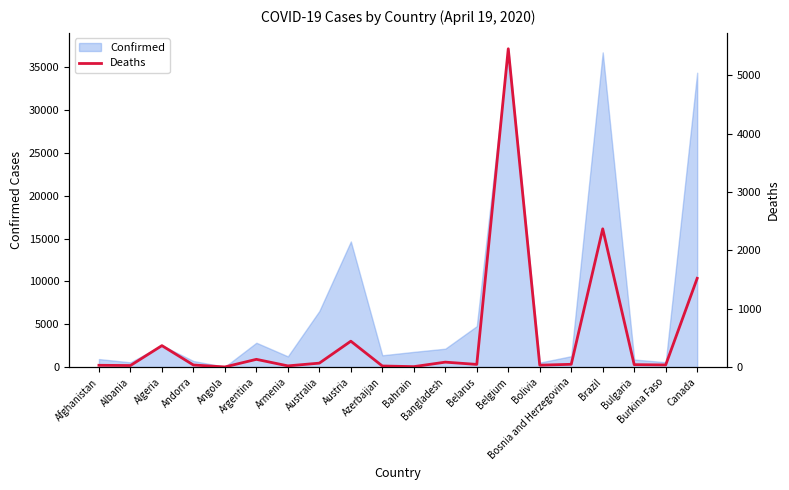

The value at Bosnia and Herzegovina is 47. True or false?

True